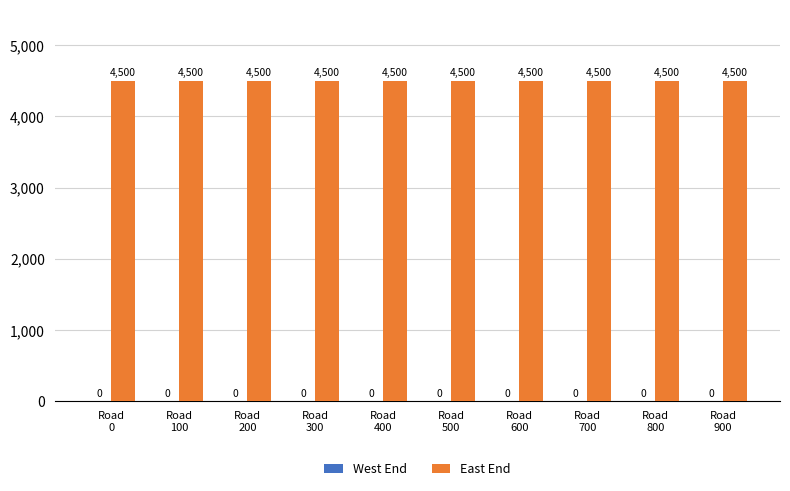

Which category has the lowest value in the East End series?

Road
0